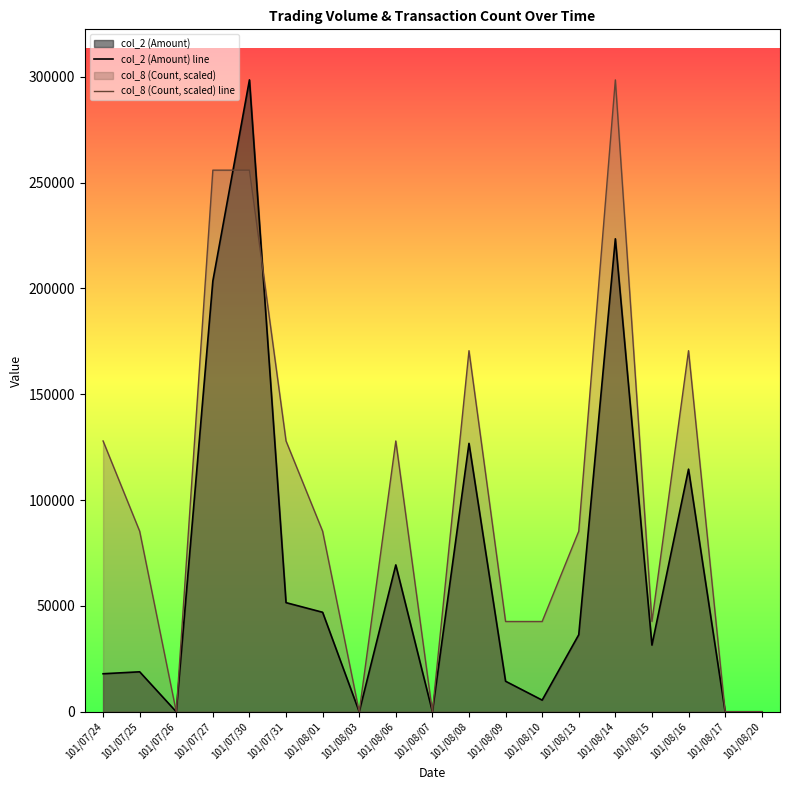

At which label does col_8 (Count, scaled) line reach its minimum?

101/07/26